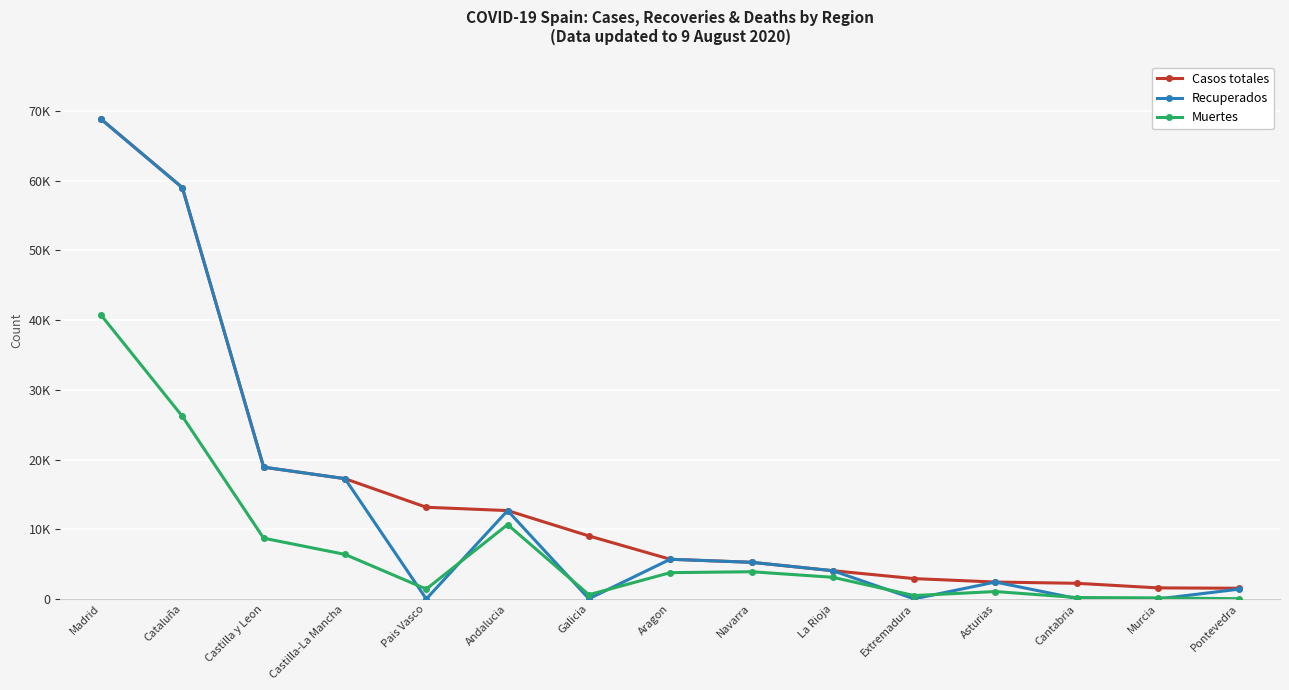

Is this an area chart (filled region under the line)?

No